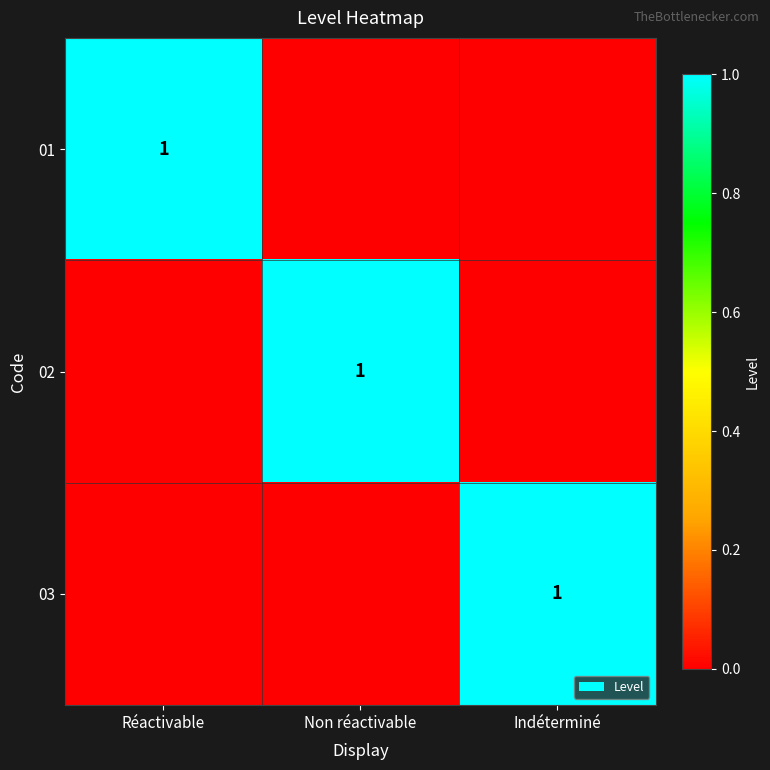

The 01 series shows 1 at Réactivable. True or false?

True